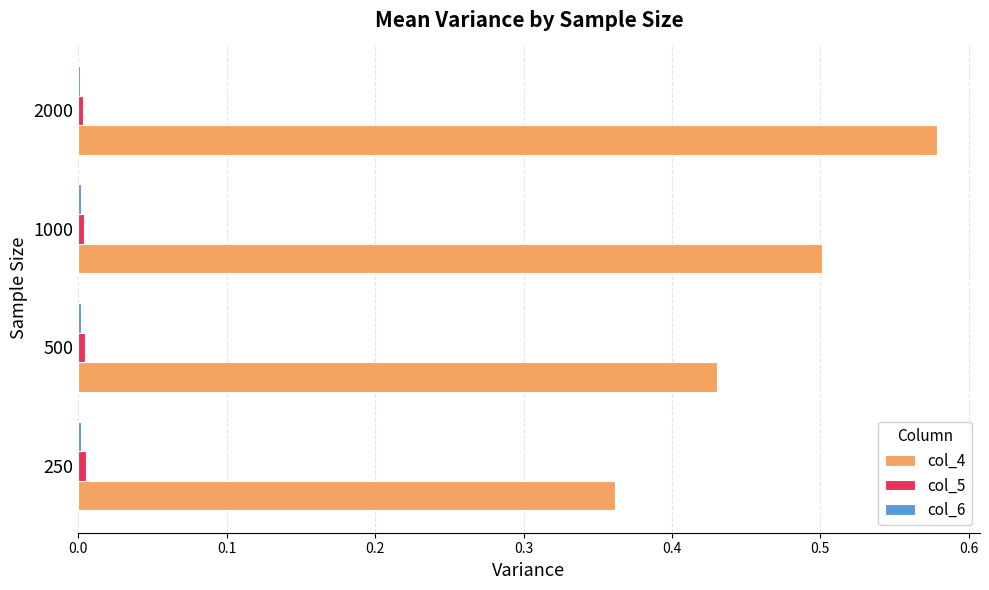

Which series has the widest spread of values?

col_4